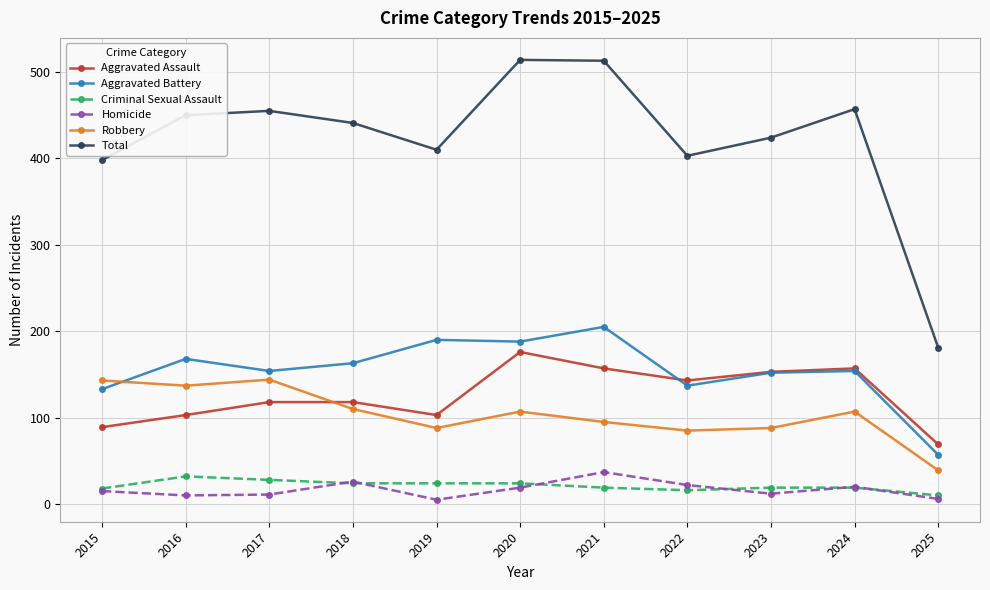

True or false: Criminal Sexual Assault has more than 0 points higher than both neighbors.

True